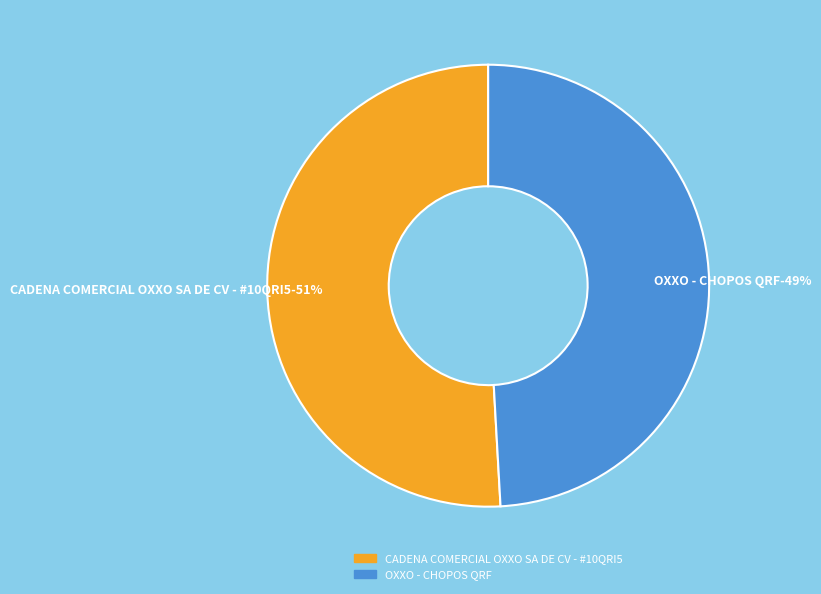

To the nearest percent, what portion does OXXO - CHOPOS QRF represent?

49%